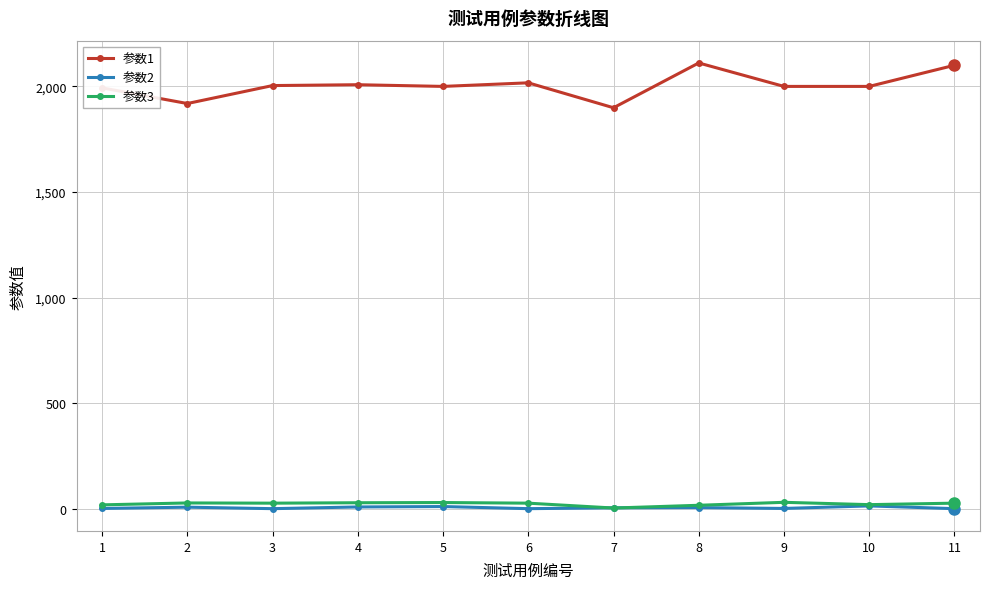

Which series has the widest spread of values?

参数1